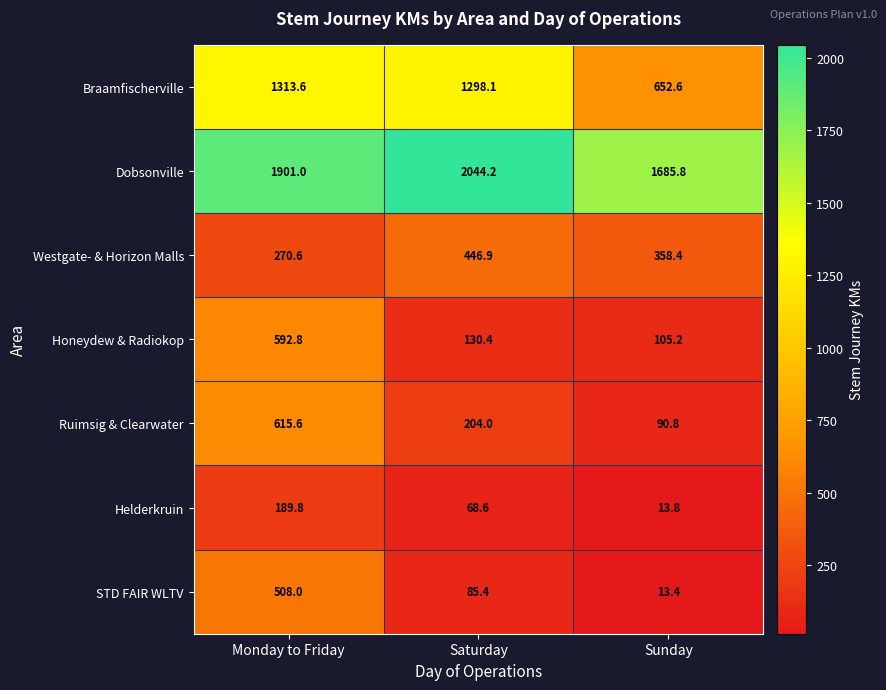

What is the total value across all series at Saturday?

4277.6